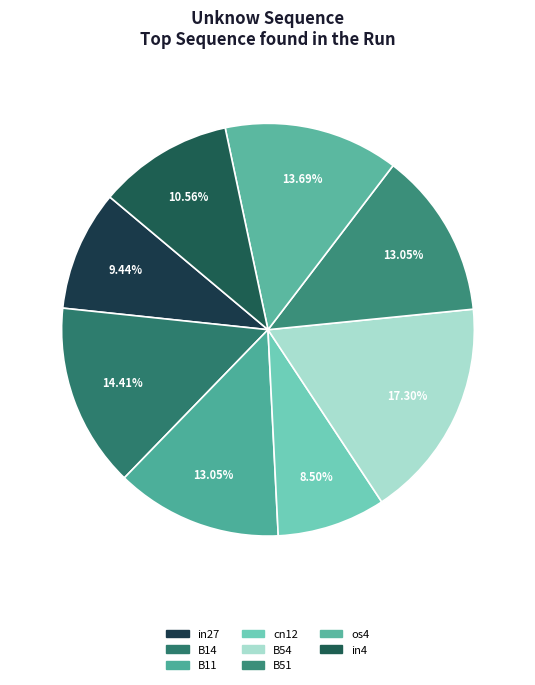

What is the largest slice in the pie chart?

B54